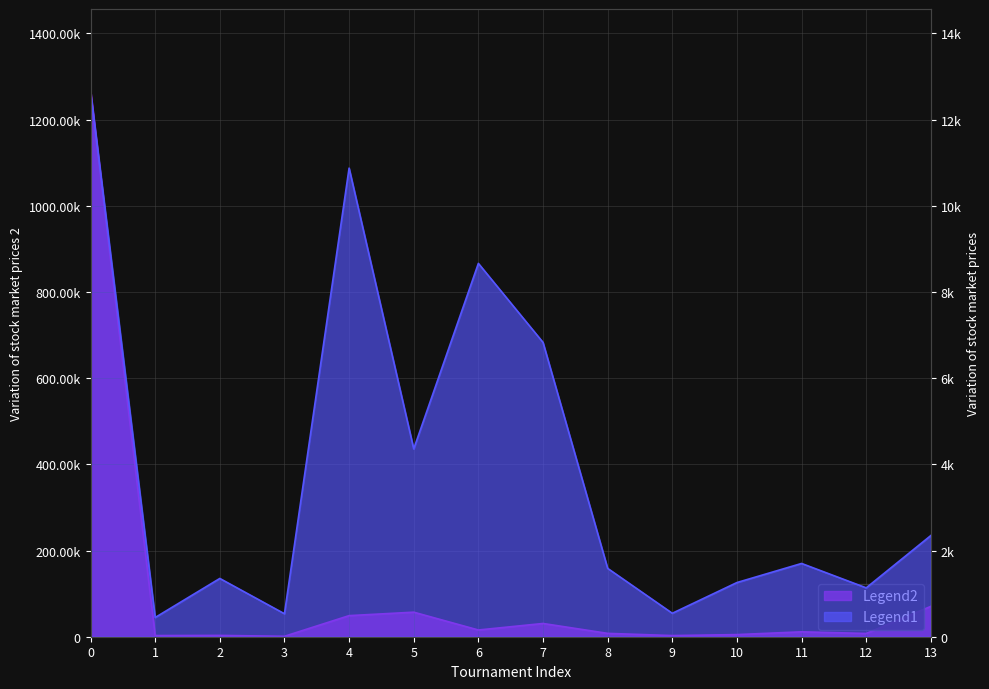

Which has a higher value, 1 or 12?

12